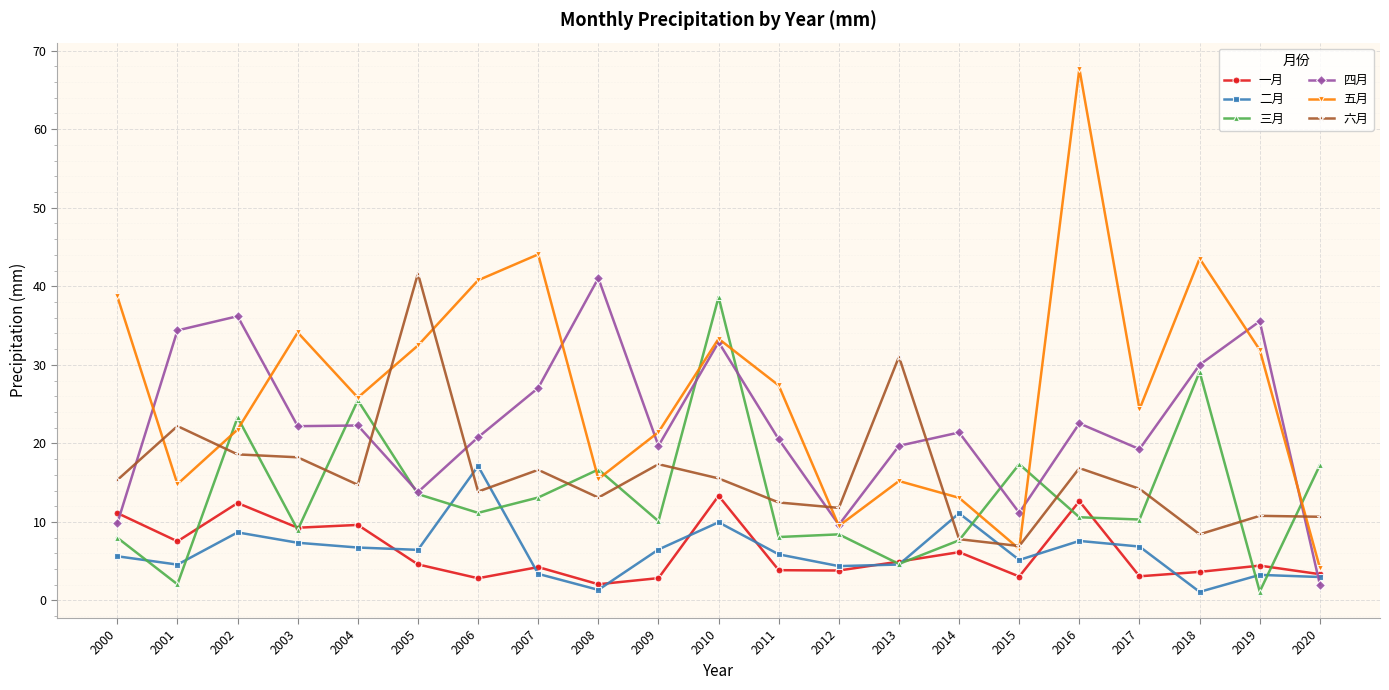

The 一月 series shows 3.6 at 2018. True or false?

True